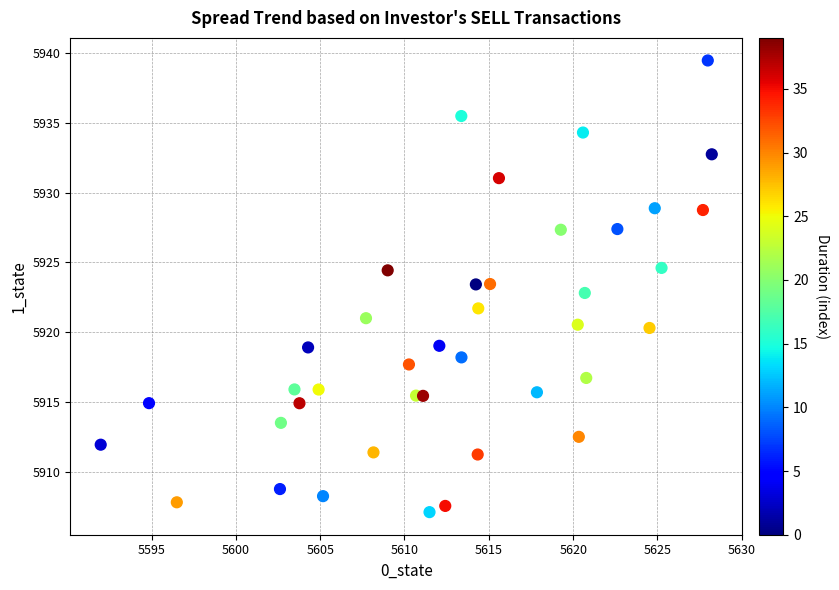

What is the range of Y values (max minus min)?

32.4